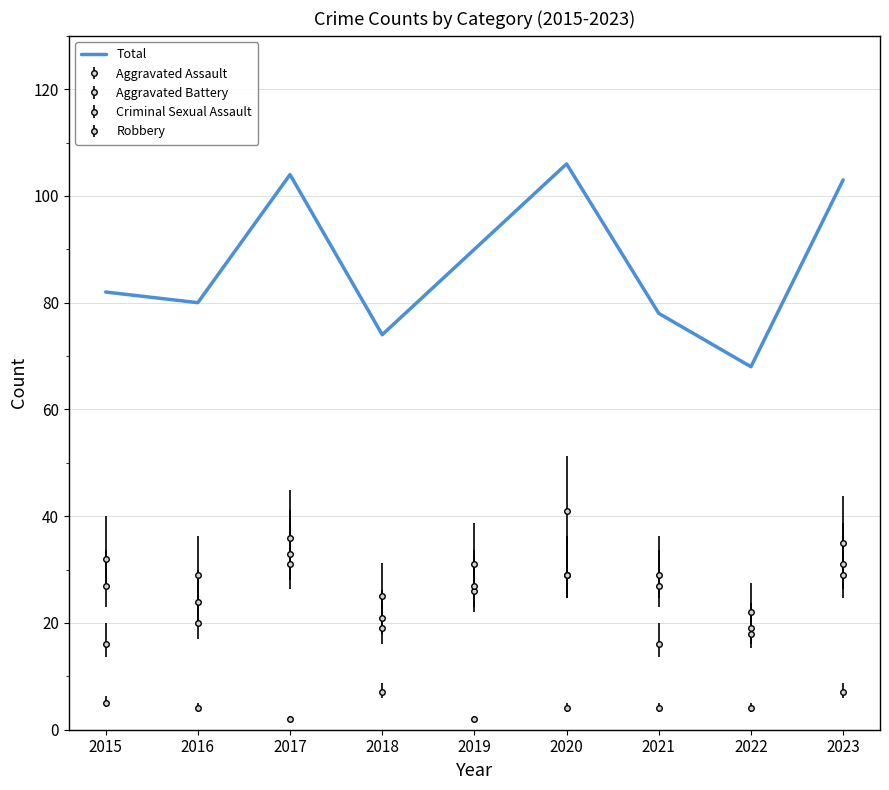

How many lines are shown in the chart?

1